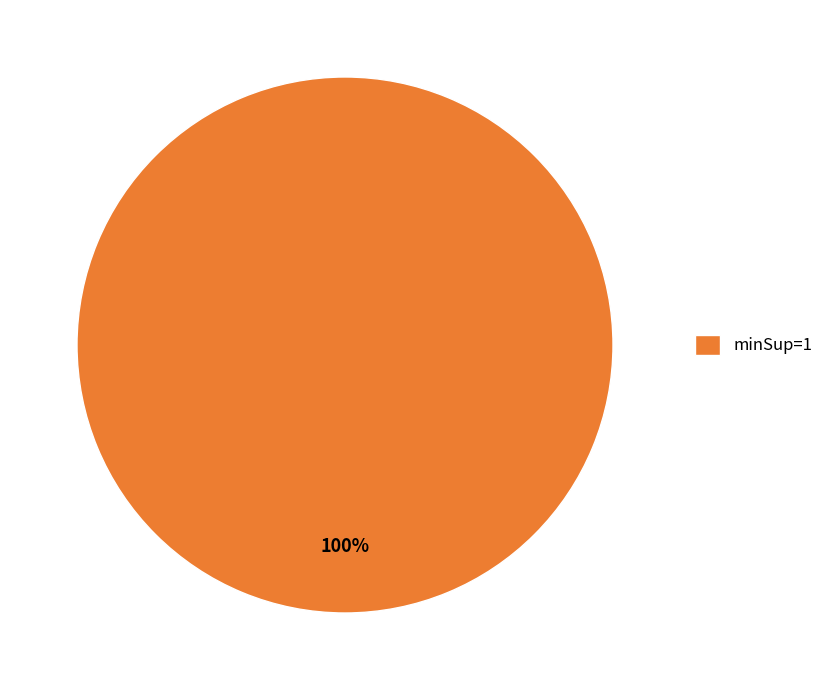

Is it true that minSup=1 is 100% of the pie?

True